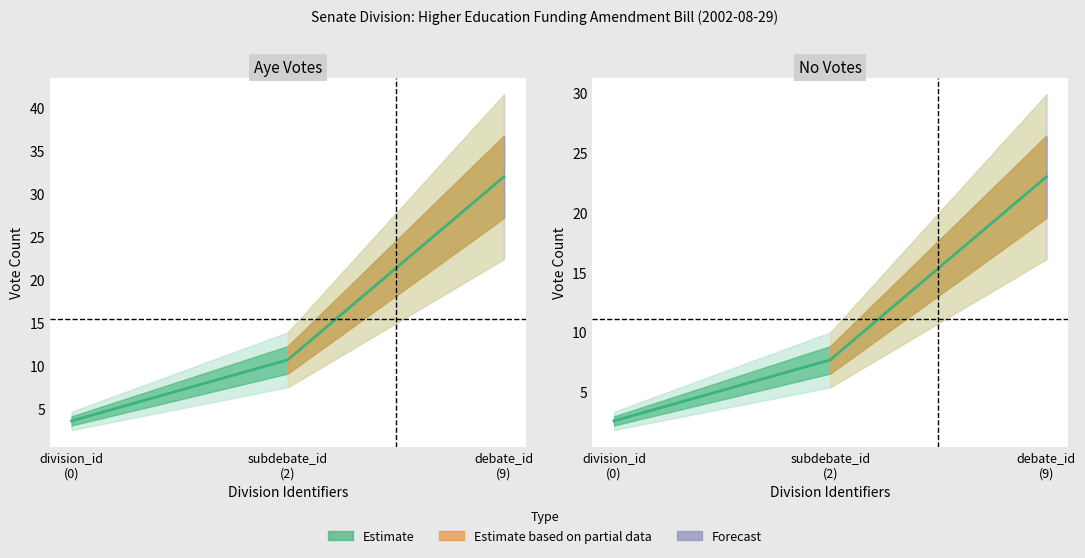

The division_id series shows 0 at 2. True or false?

True